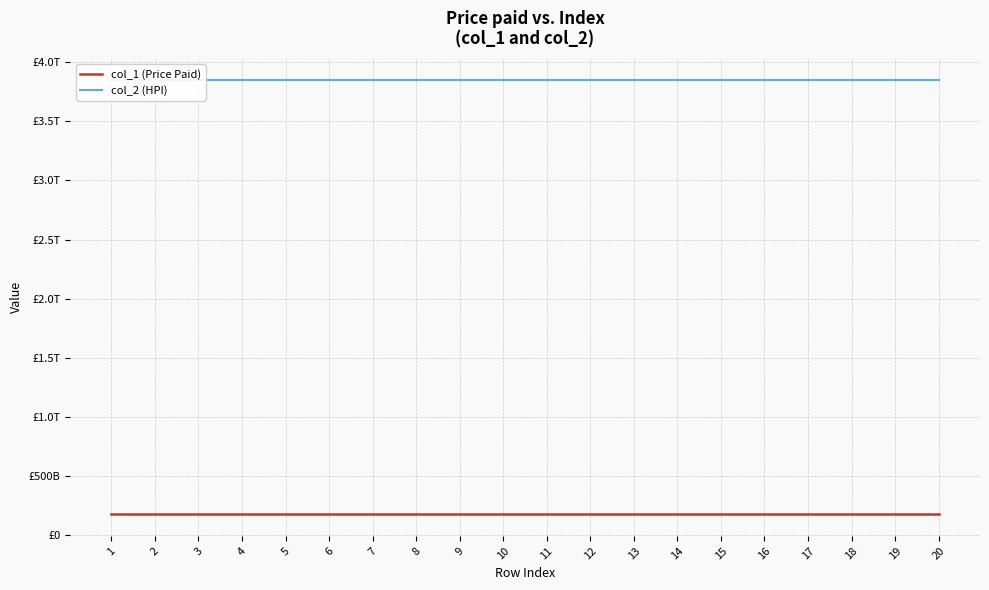

At which label is col_1 (Price Paid) closest to 179494516169?

1